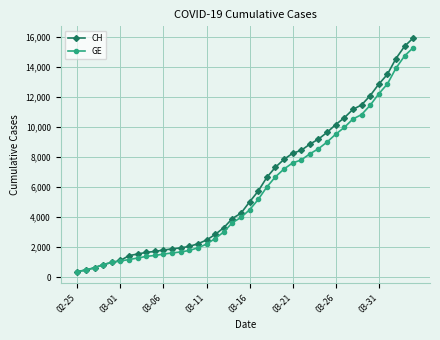

What is the value of the CH point at the 2nd from the left?

479